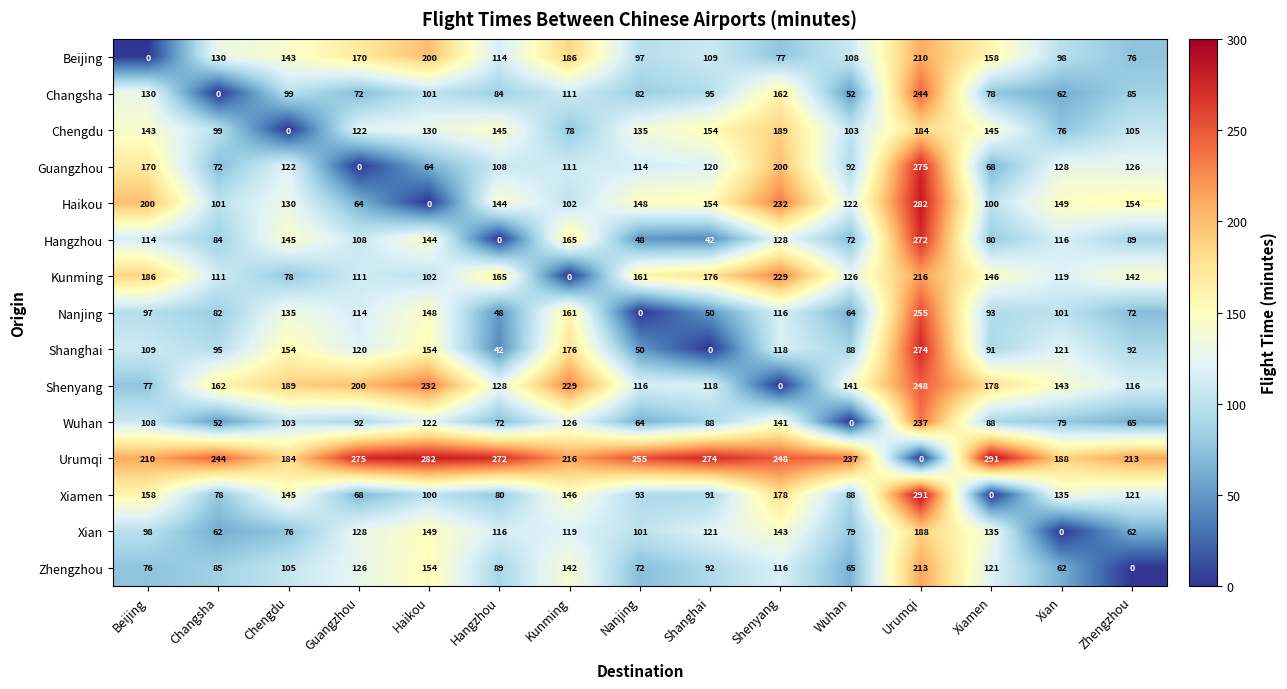

At Zhengzhou, list the series in order from largest to smallest.

Urumqi, Haikou, Kunming, Guangzhou, Xiamen, Shenyang, Chengdu, Shanghai, Hangzhou, Changsha, Beijing, Nanjing, Wuhan, Xian, Zhengzhou